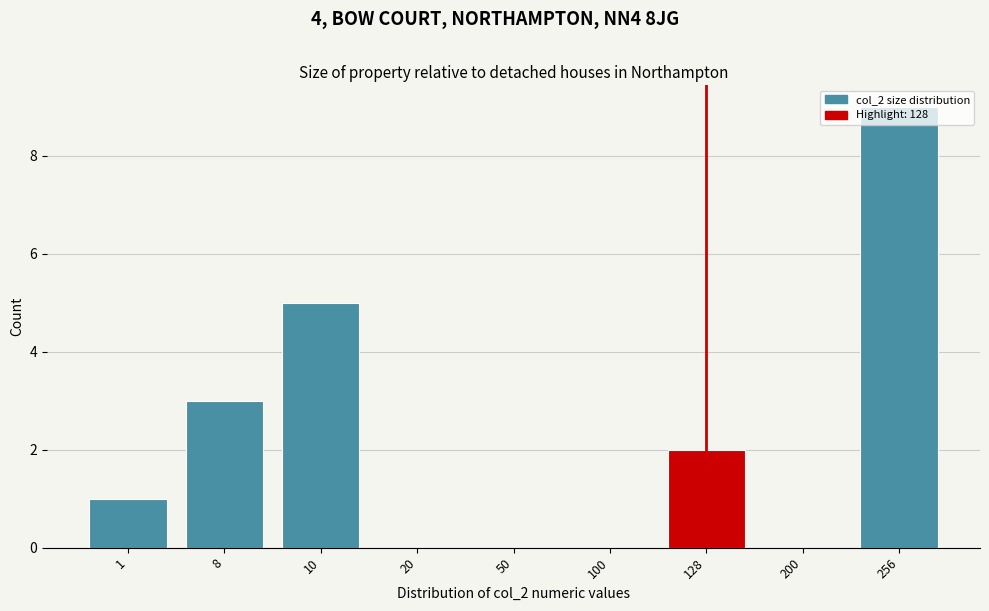

Which category has the highest value across all series?

256